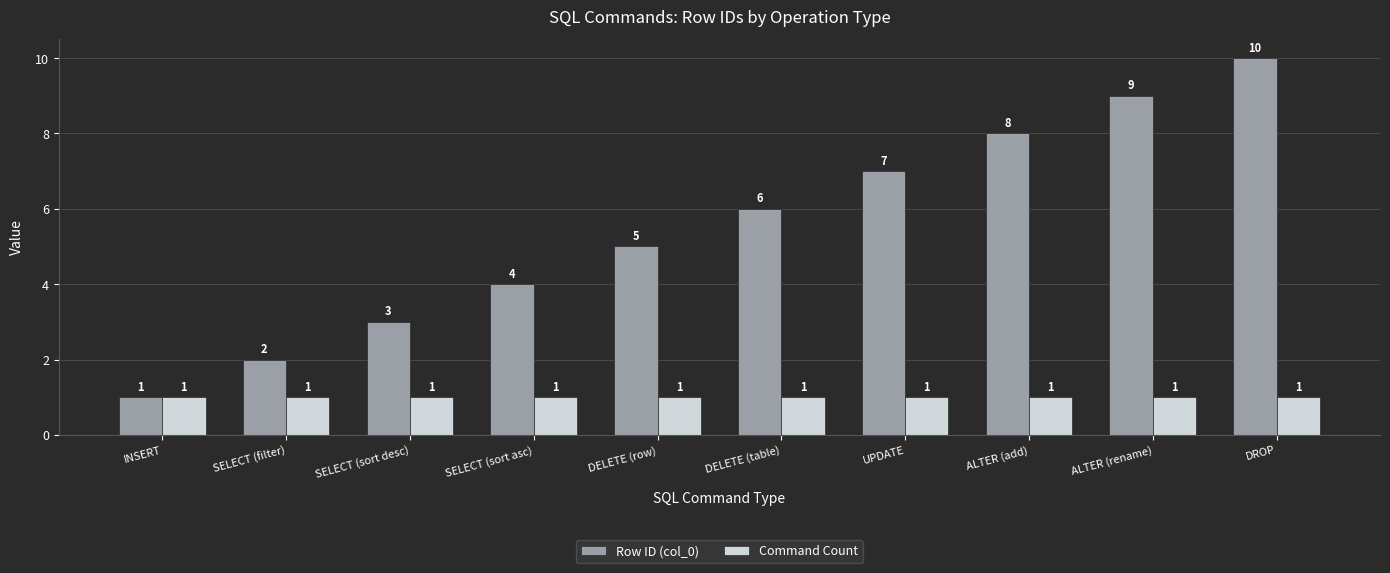

At which label does Row ID (col_0) reach its minimum?

INSERT